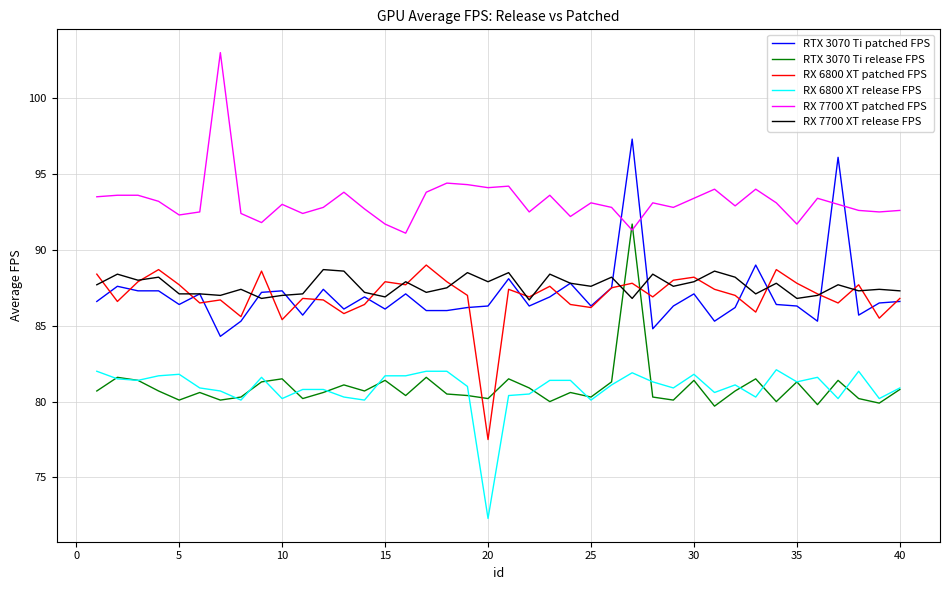

How many lines are shown in the chart?

6